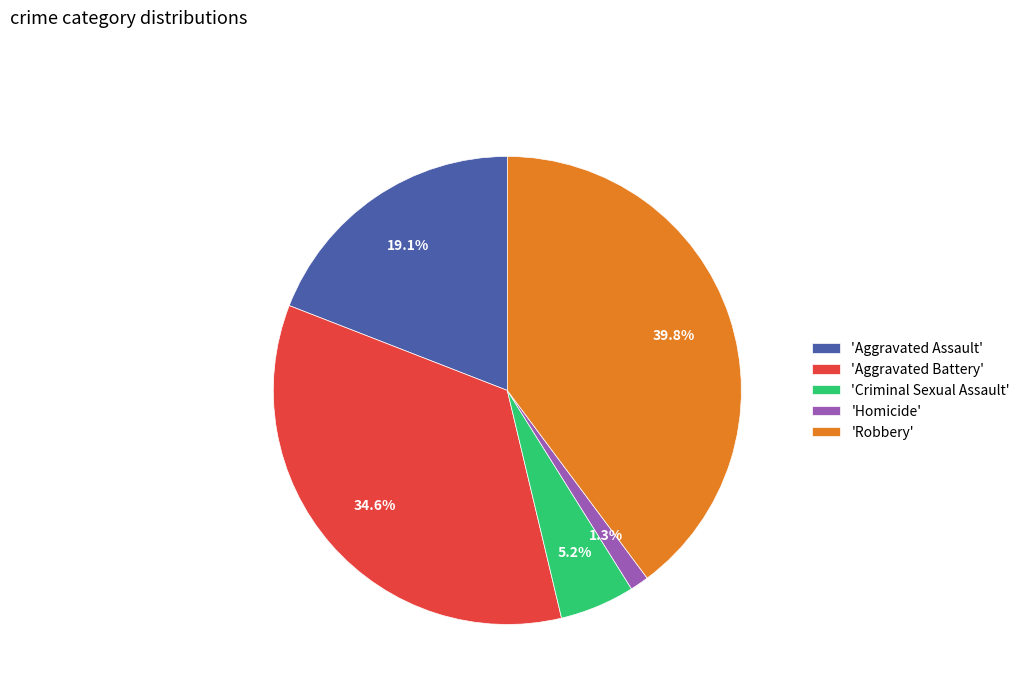

Which category has the biggest portion of the pie?

'Robbery'